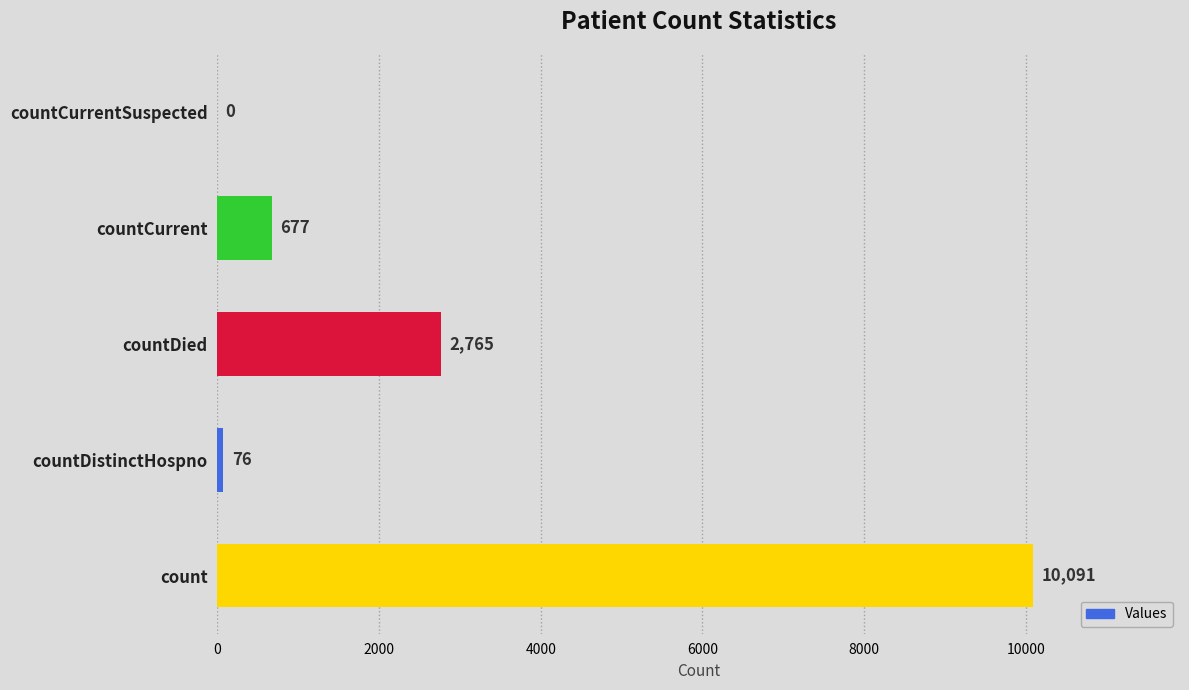

How many positive values are there?

4